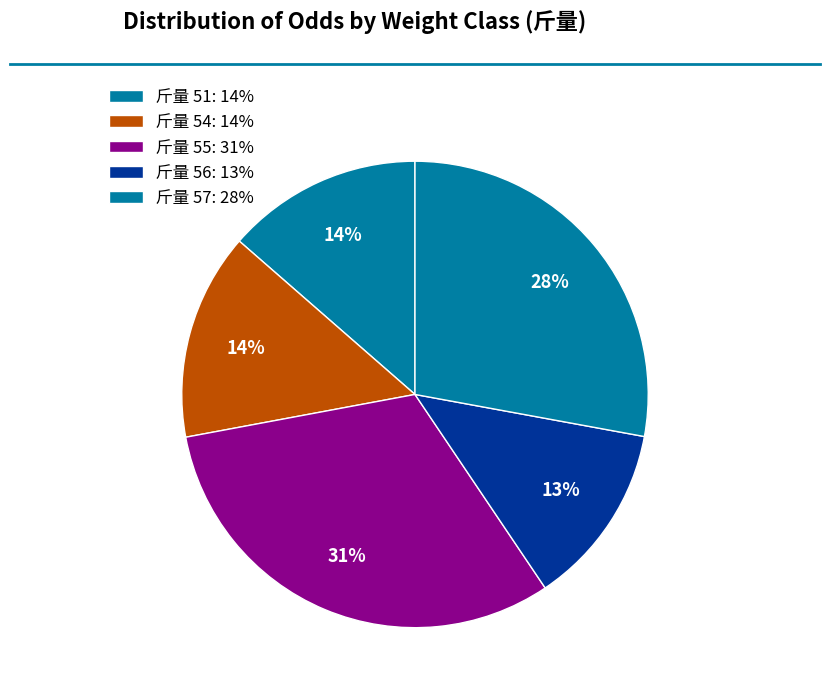

Does any single category account for the majority?

No